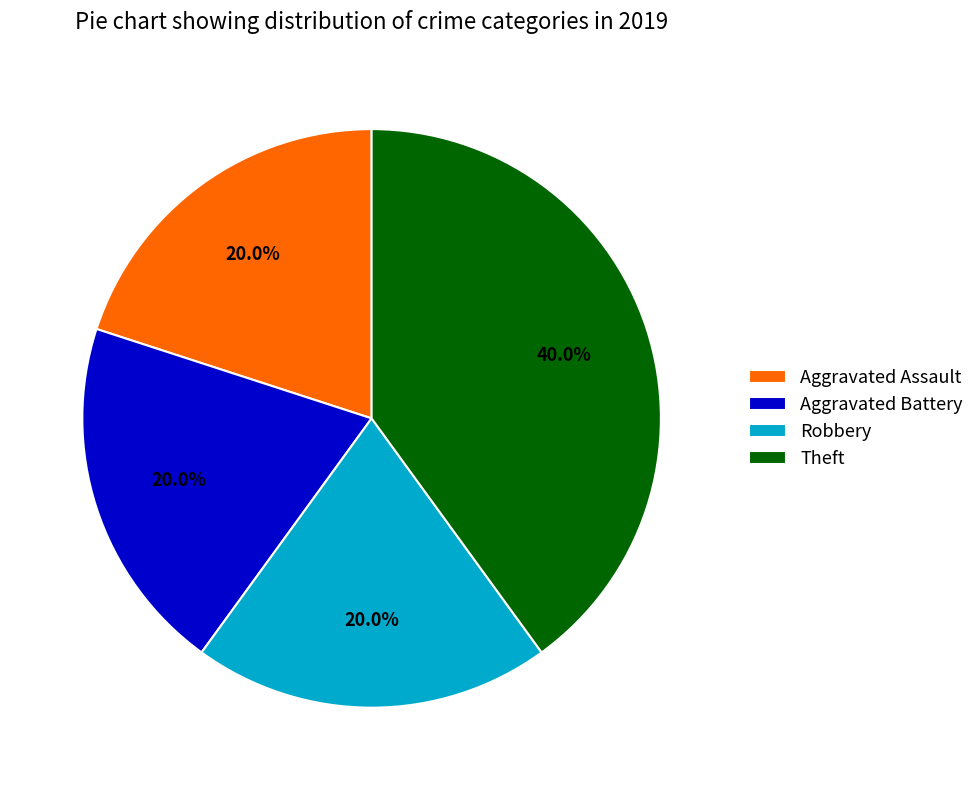

How many segments does this pie chart have?

4